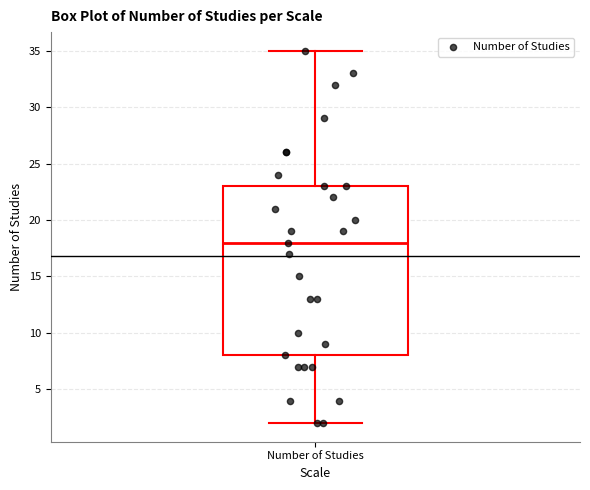

Read this box plot against the y-axis: the position of the median line, the range covered by the box, and the ends of both whiskers. The values are not printed on the chart, so give them approximately, as read against the axis.

median 18, box 8 to 23, whiskers 2 to 35